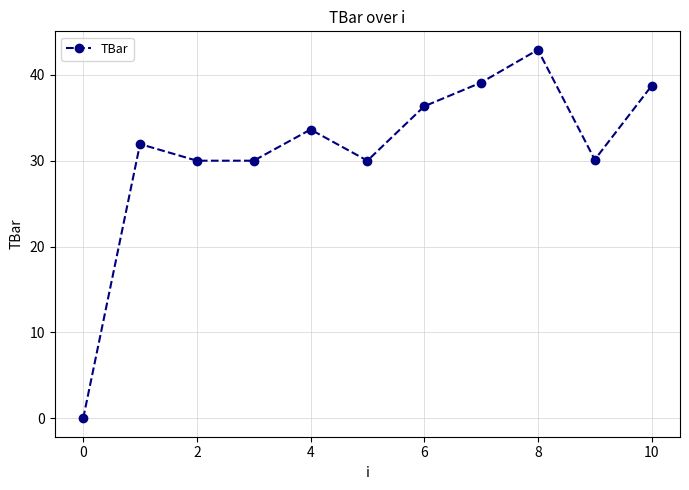

What is the value of the 8th point from the left?

39.1